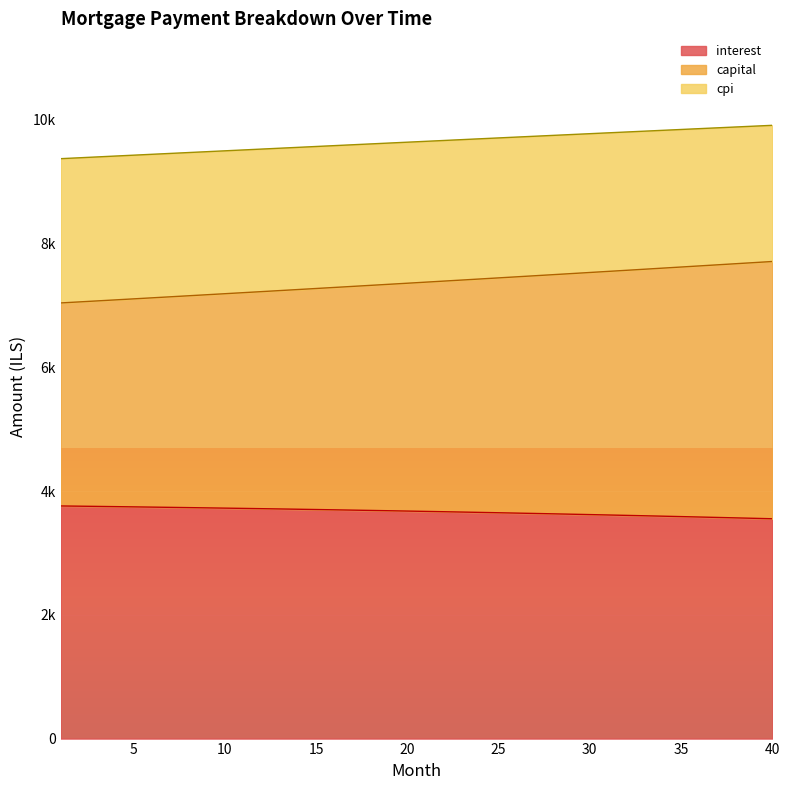

At which label does interest reach its minimum?

40